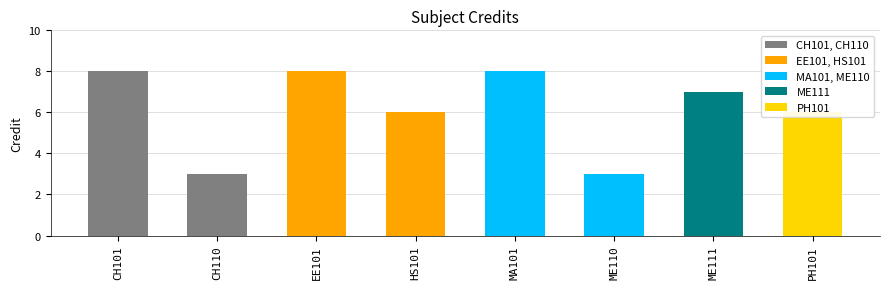

Rank the categories by value from highest to lowest.

CH101, EE101, MA101, ME111, HS101, PH101, CH110, ME110